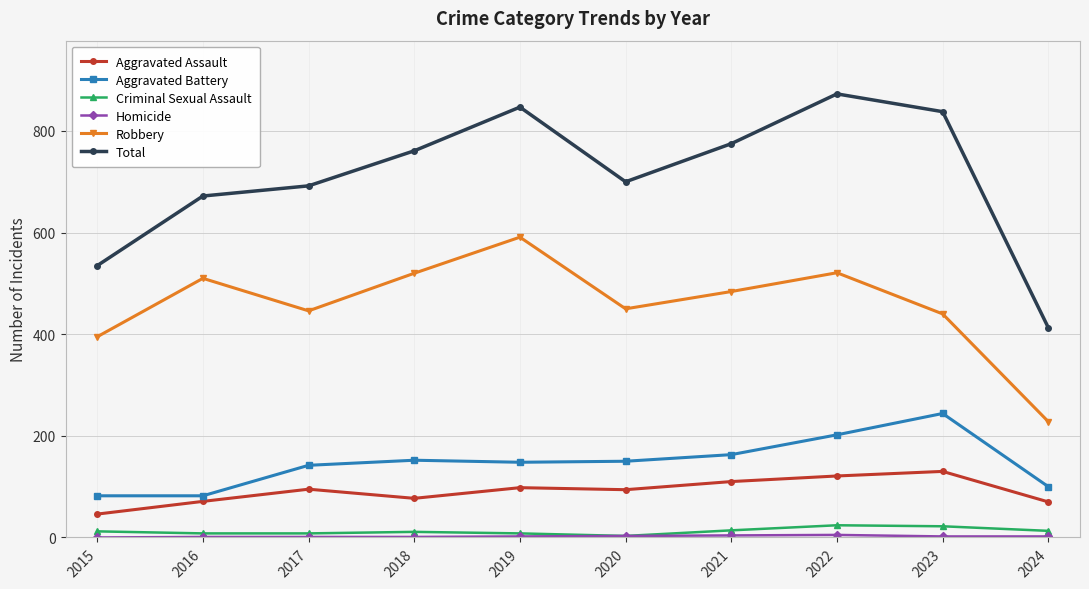

In Aggravated Assault, how many points are lower than both neighbors (excluding endpoints)?

2